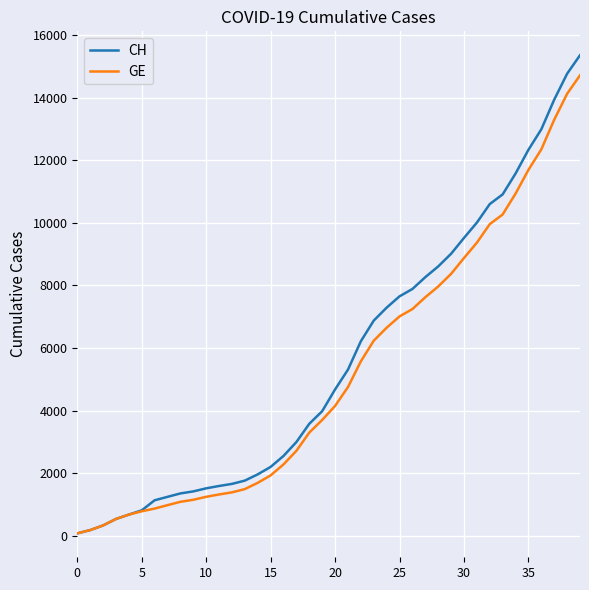

Which series has the largest range (max minus min)?

CH